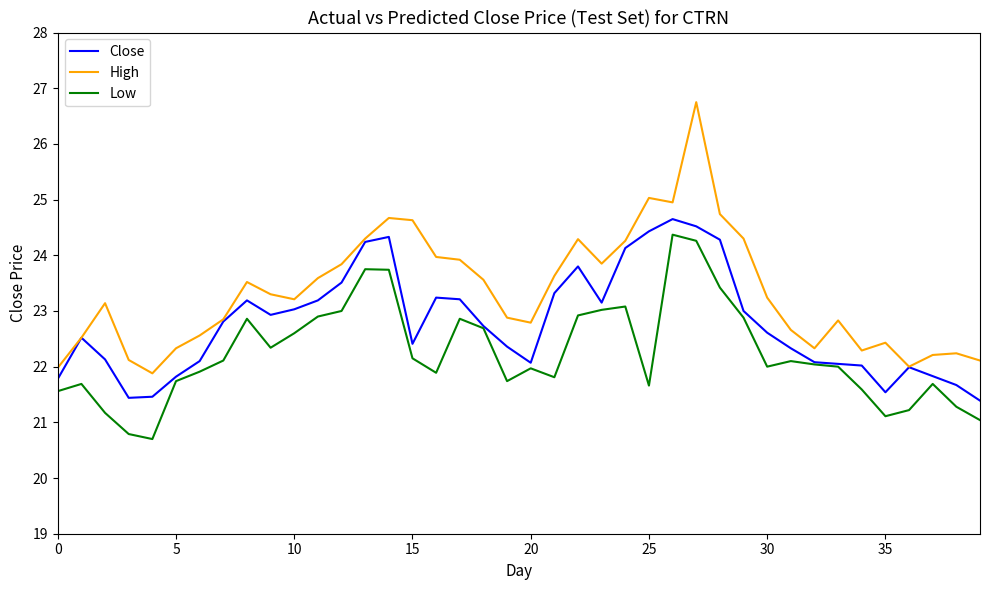

True or false: High and Low intersect in this chart.

False